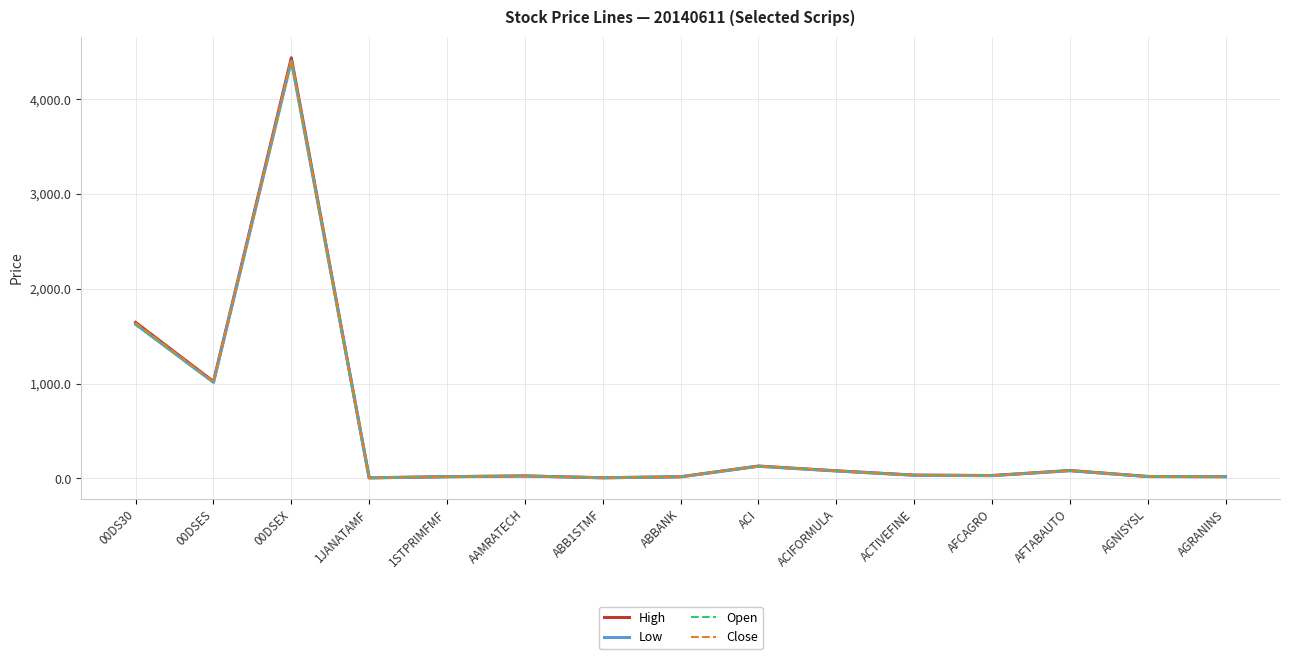

What is the difference between the maximum and minimum values in the High series?

4428.4